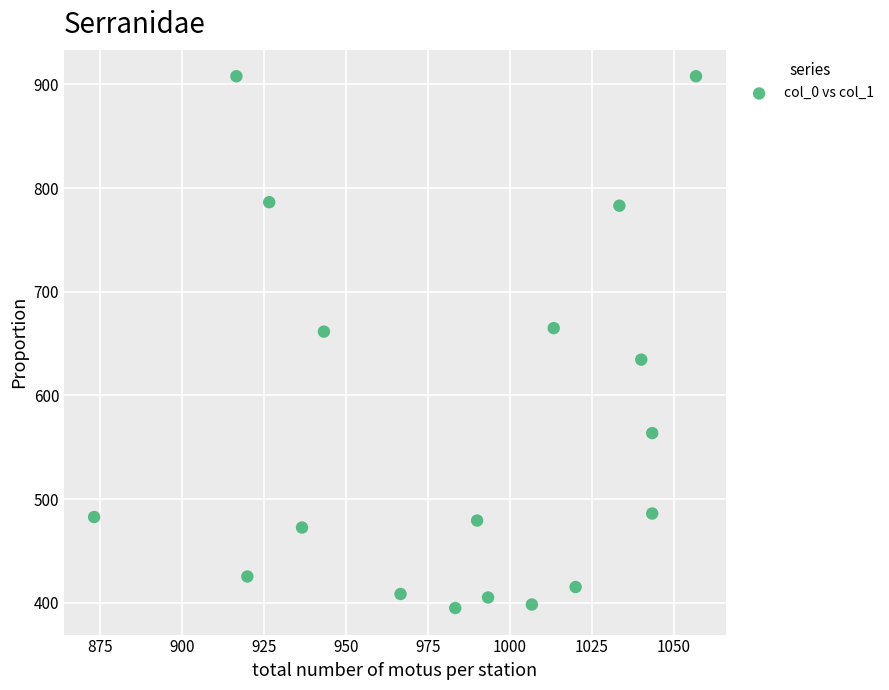

What is the range of X values (max minus min)?

183.3